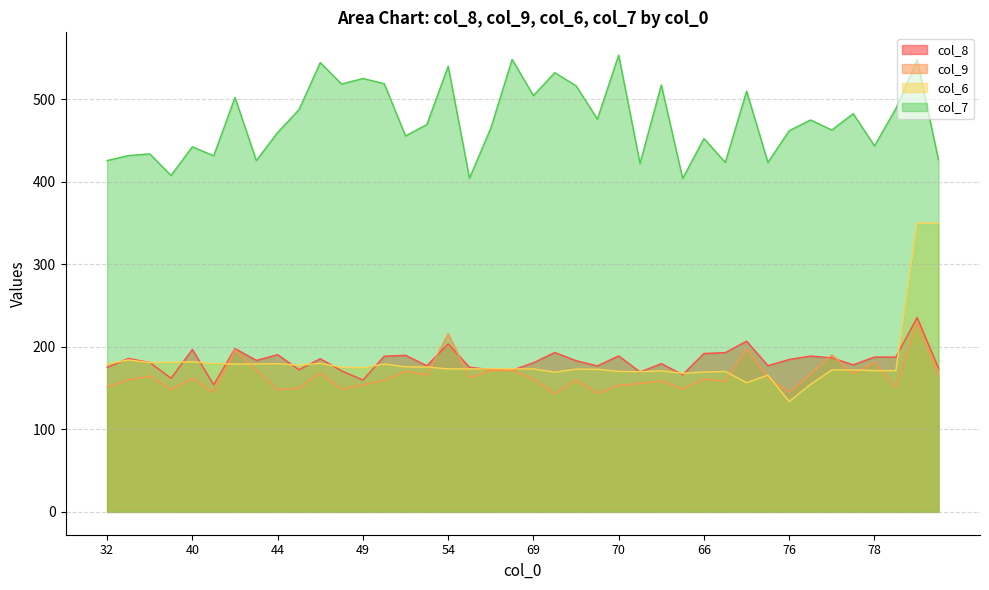

Rank the categories by col_7 value from lowest to highest.

73, 53, 39, 74, 75, 80, 43, 32, 88, 38, 36, 37, 40, 78, 66, 50, 44, 76, 86, 55, 52, 79, 72, 77, 45, 84, 42, 69, 82, 68, 71, 47, 48, 49, 67, 54, 46, 81, 65, 70